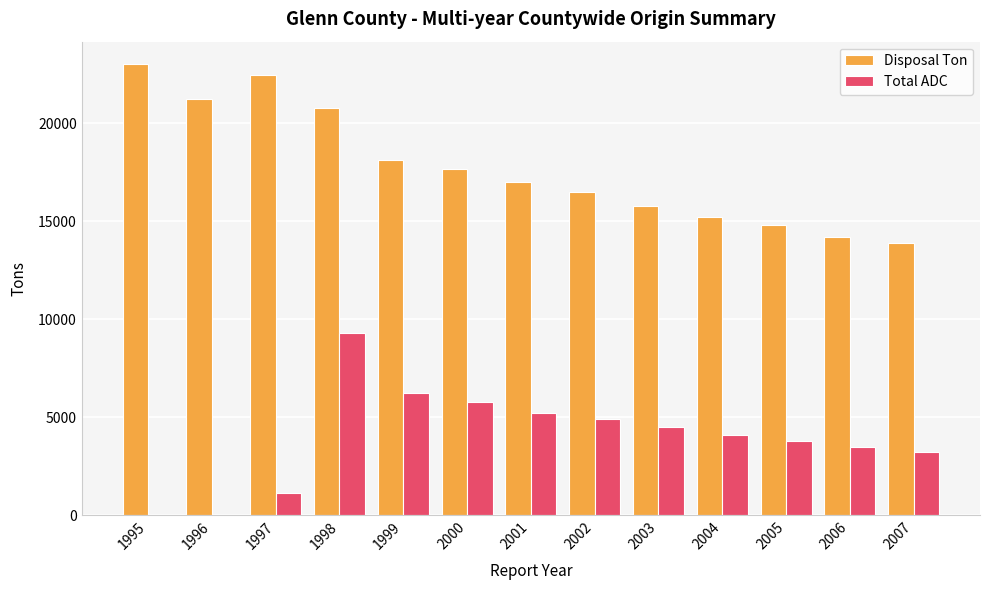

Which series has the largest total across all categories?

Disposal Ton